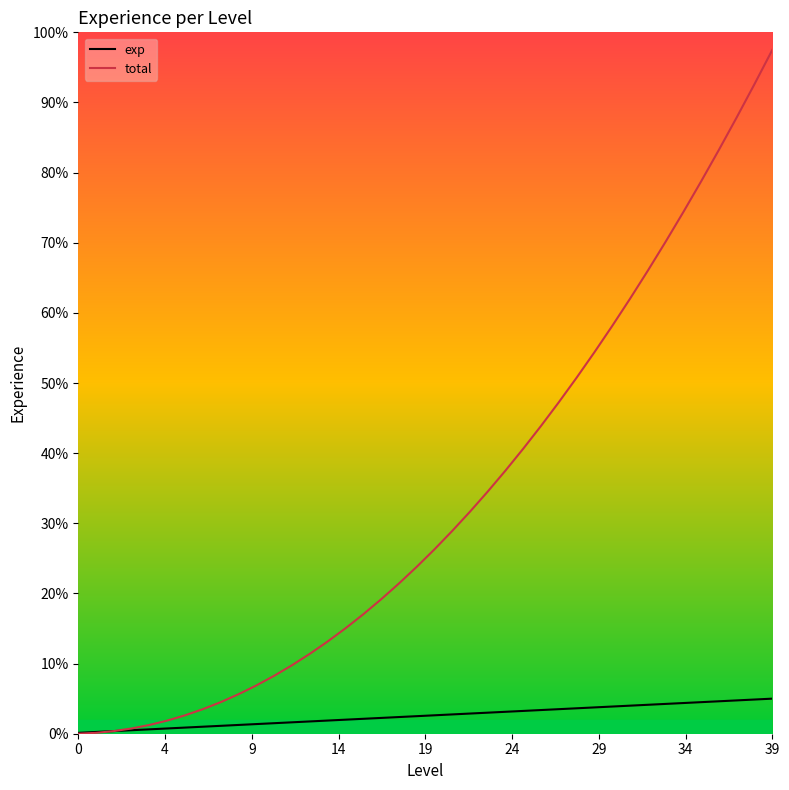

Does the chart have visible grid lines?

No